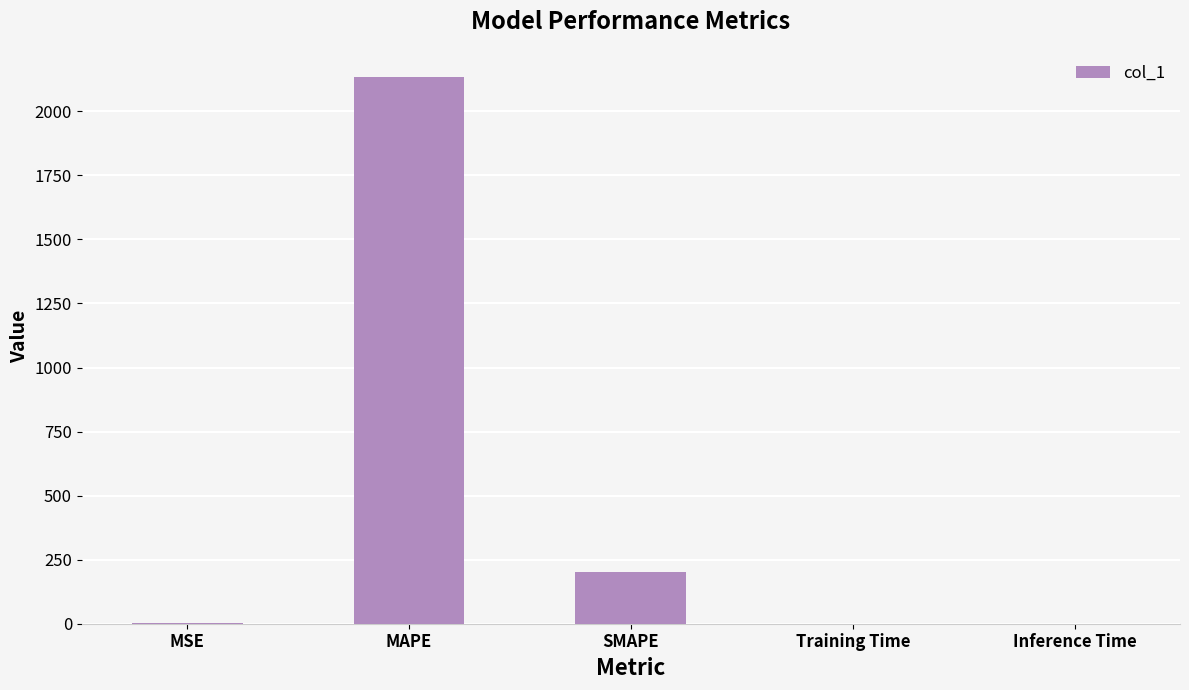

Which category has the highest value across all series?

MAPE